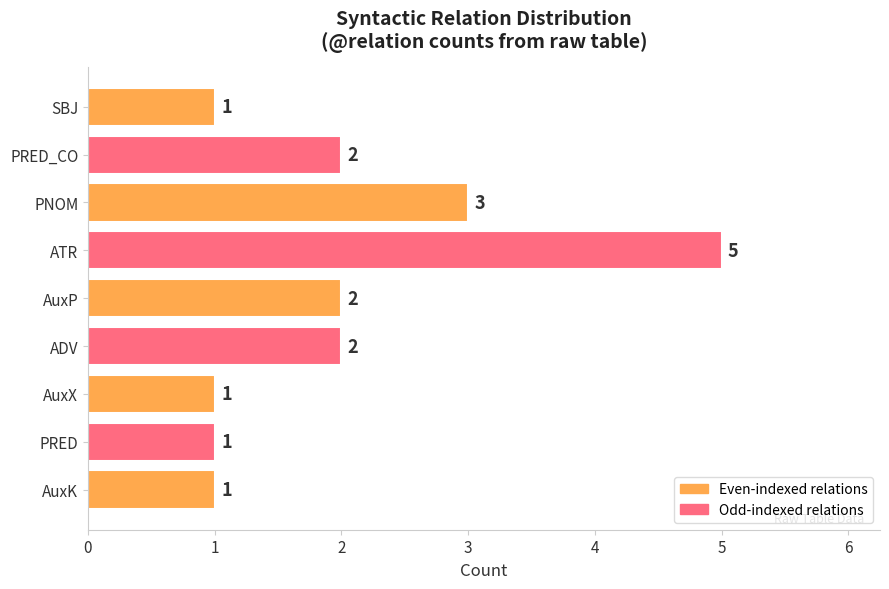

What is the sum of all values?

18